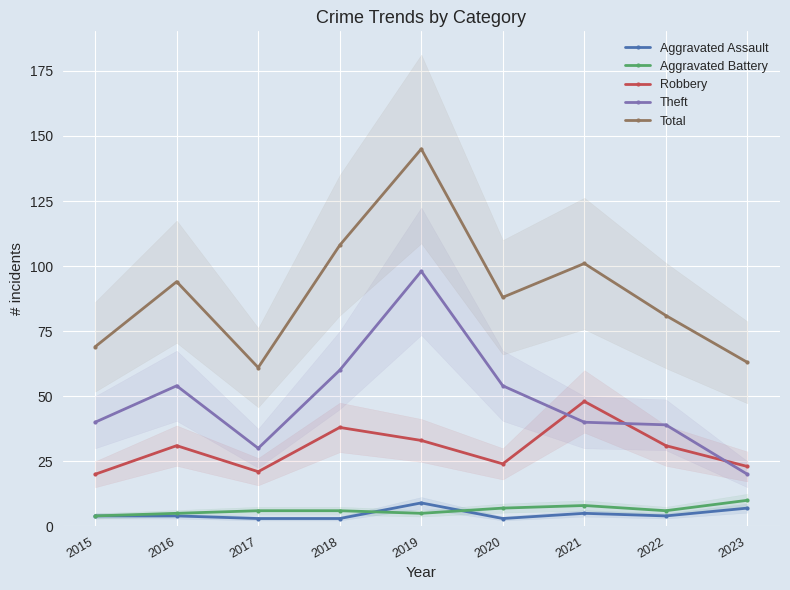

Count the Aggravated Assault values in the range 3 to 5.

7